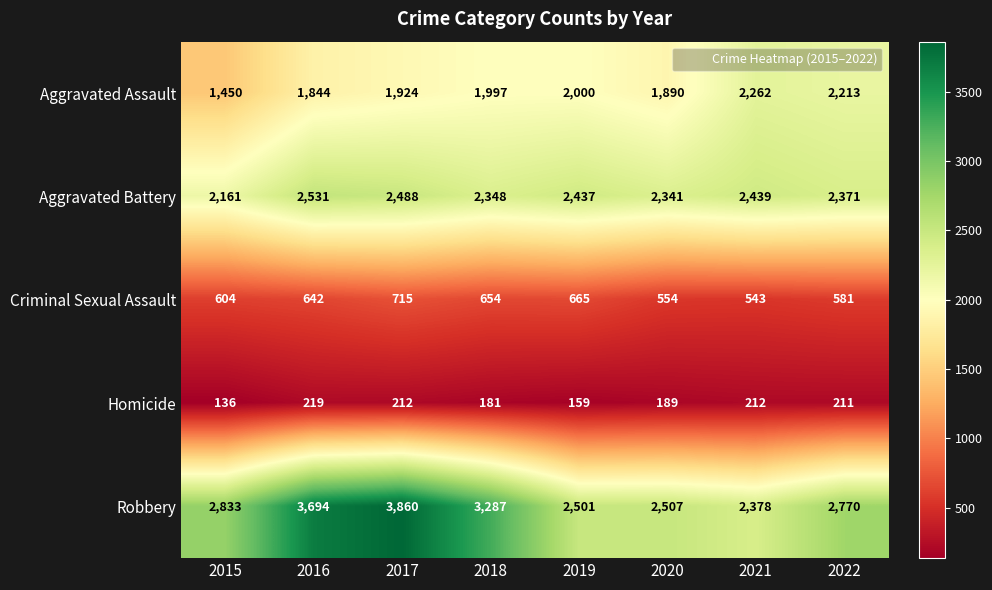

Which label corresponds to the largest value in the chart?

2017